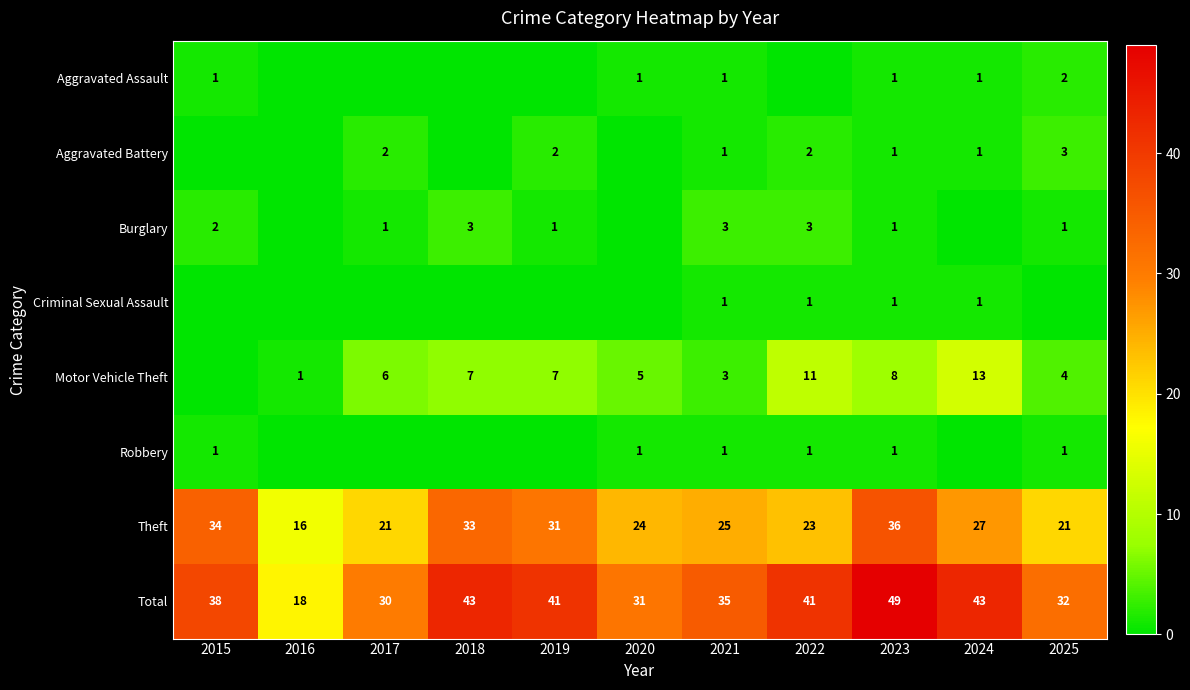

What is the difference between the Total values at 2015 and 2024?

5